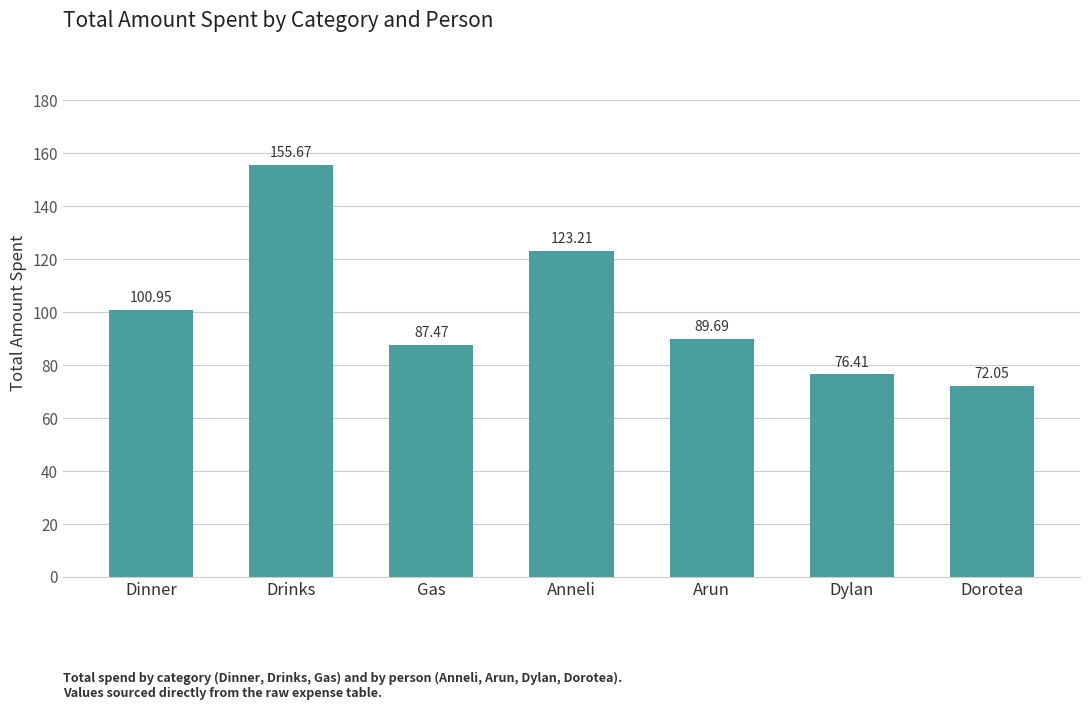

List the labels in order of value, smallest first.

Dorotea, Dylan, Gas, Arun, Dinner, Anneli, Drinks